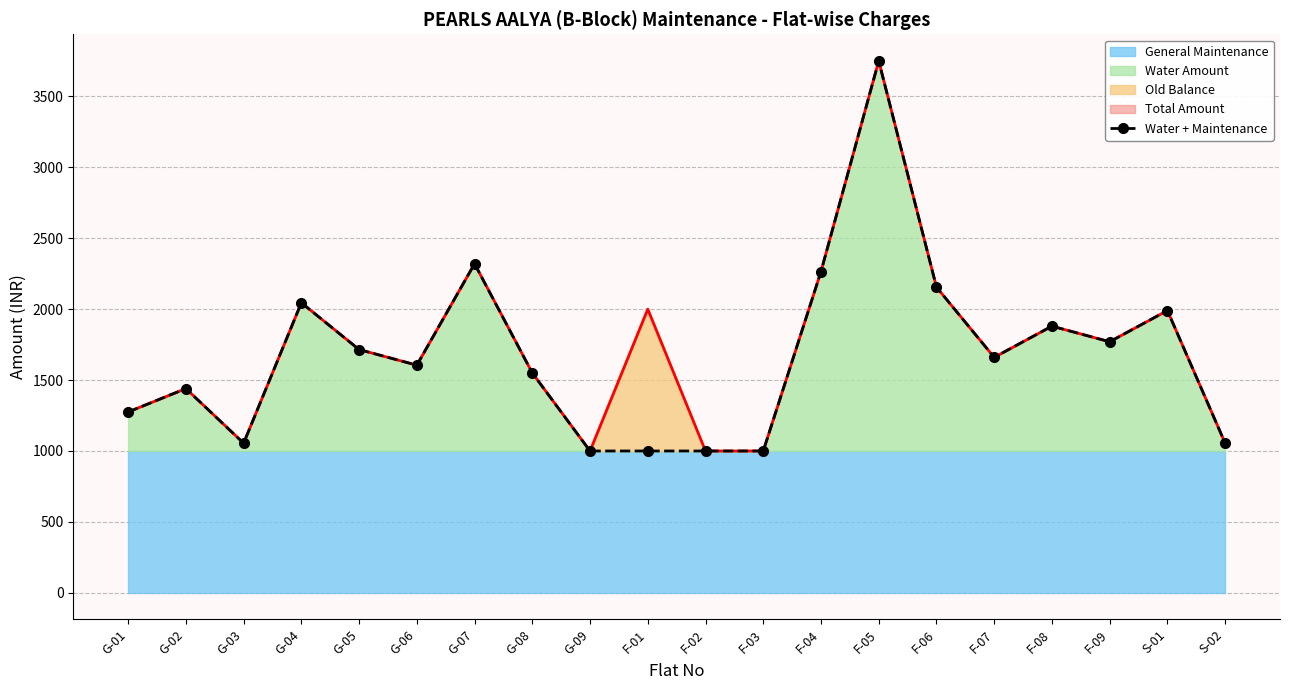

True or false: there are more than 0 points higher than both neighbors.

True